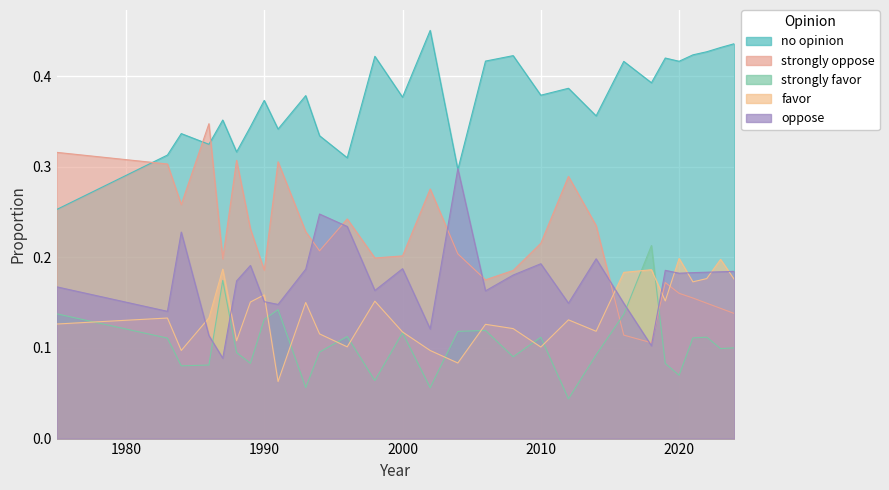

What is the minimum value for favor?

0.1